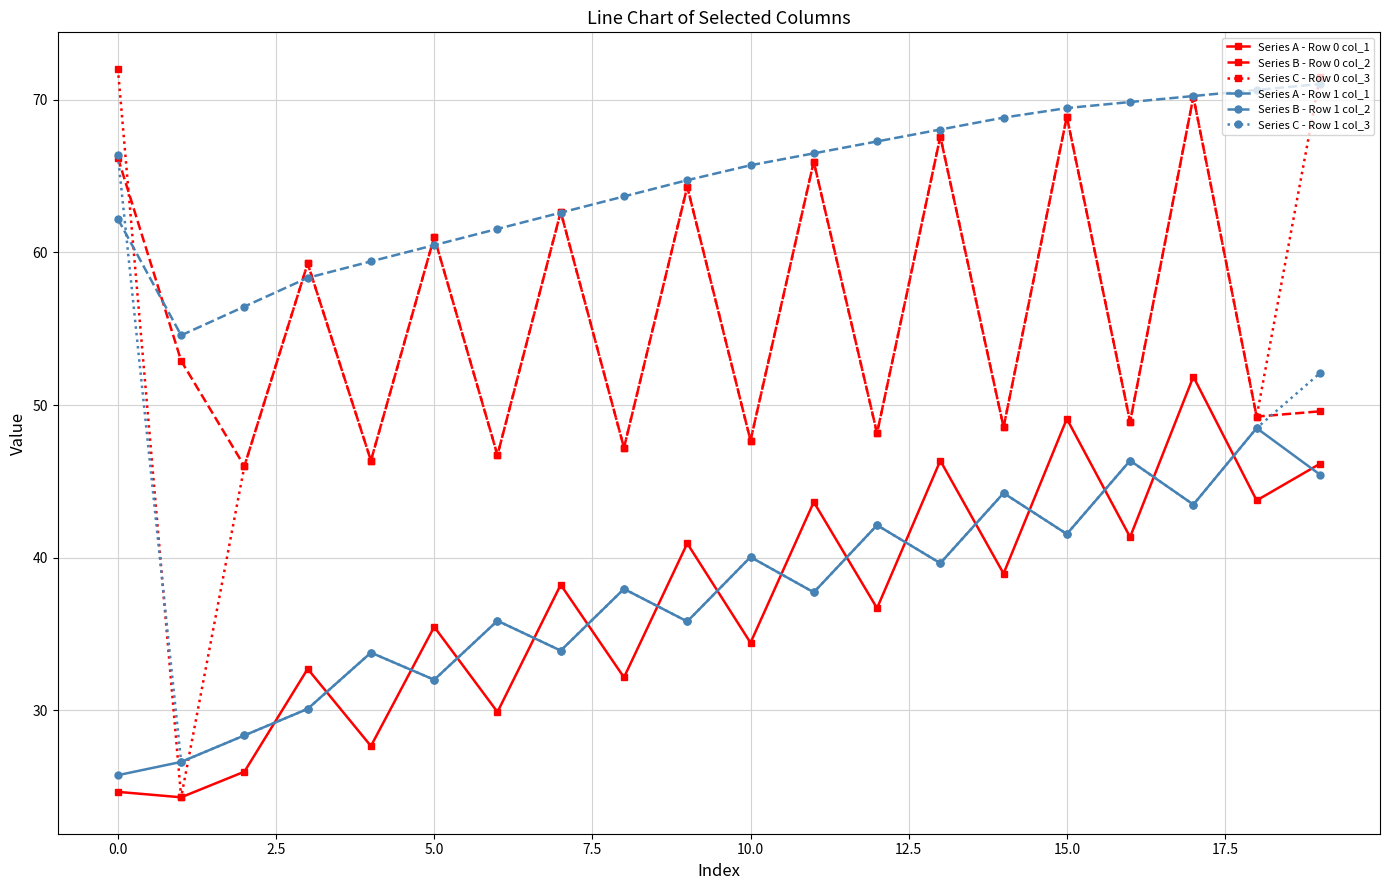

What is the highest value of the Series B - Row 0 col_2 series?

70.2